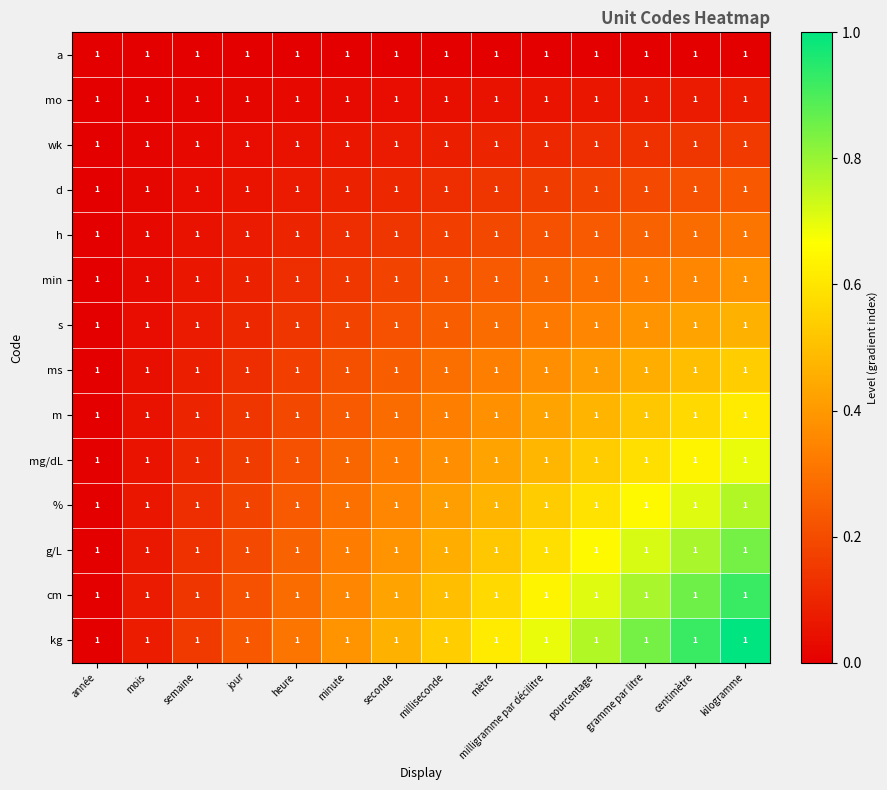

At semaine, list the series in order from largest to smallest.

kg, cm, g/L, %, mg/dL, m, ms, s, min, h, d, wk, mo, a